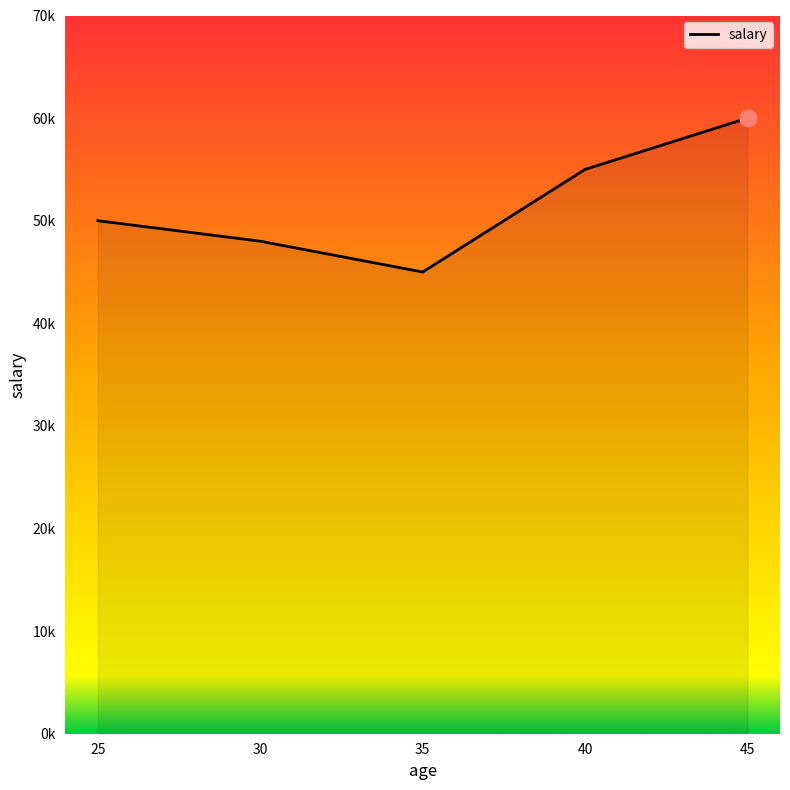

Does the chart display data point markers on the line(s)?

No